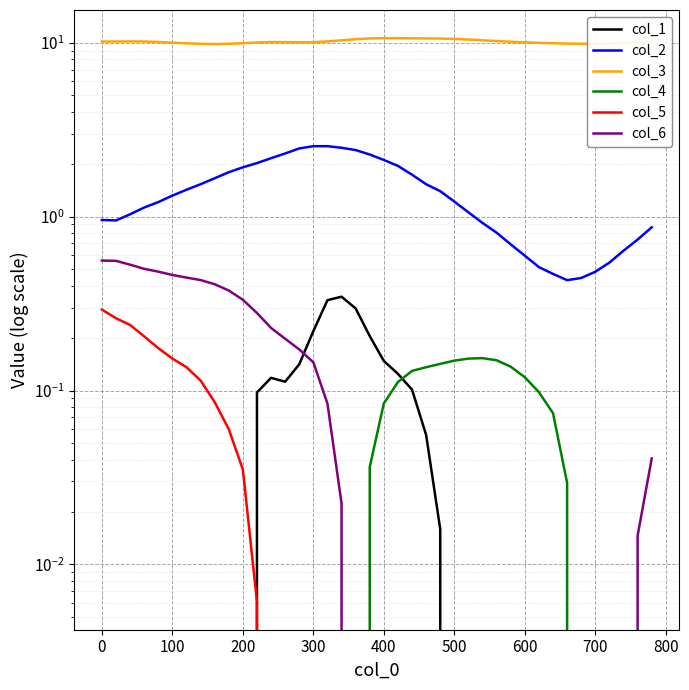

Reading left to right, list all the values displayed in this chart.

col_1: -0.9	-0.7	-0.7	-0.7	-0.6	-0.6	-0.5	-0.4	-0.3	-0.2	-0.0	0.1	0.1	0.1	0.1	0.2	0.3	0.3	0.3	0.2	0.1	0.1	0.1	0.1	0.0	-0.0	-0.1	-0.1	-0.2	-0.2	-0.2	-0.3	-0.3	-0.3	-0.3	-0.3	-0.3	-0.3	-0.3	-0.3
col_2: 1.0	0.9	1.0	1.1	1.2	1.3	1.4	1.5	1.7	1.8	1.9	2.0	2.2	2.3	2.5	2.5	2.5	2.5	2.4	2.3	2.1	2.0	1.7	1.5	1.4	1.2	1.1	0.9	0.8	0.7	0.6	0.5	0.5	0.4	0.4	0.5	0.5	0.6	0.7	0.9
col_3: 10.1	10.1	10.2	10.1	10.1	10.0	9.9	9.8	9.8	9.8	9.9	10.0	10.1	10.1	10.0	10.1	10.2	10.3	10.4	10.6	10.6	10.6	10.6	10.6	10.5	10.5	10.4	10.3	10.2	10.1	10.0	10.0	9.9	9.9	9.8	9.8	9.9	9.9	10.0	10.1
col_4: -0.2	-0.2	-0.2	-0.2	-0.2	-0.1	-0.1	-0.1	-0.2	-0.2	-0.2	-0.2	-0.1	-0.1	-0.1	-0.1	-0.1	-0.0	-0.0	0.0	0.1	0.1	0.1	0.1	0.1	0.1	0.2	0.2	0.1	0.1	0.1	0.1	0.1	0.0	-0.0	-0.1	-0.1	-0.1	-0.2	-0.2
col_5: 0.3	0.3	0.2	0.2	0.2	0.2	0.1	0.1	0.1	0.1	0.0	0.0	-0.0	-0.1	-0.1	-0.2	-0.2	-0.3	-0.3	-0.3	-0.3	-0.3	-0.3	-0.3	-0.3	-0.3	-0.2	-0.2	-0.2	-0.2	-0.2	-0.2	-0.2	-0.1	-0.1	-0.1	-0.1	-0.1	-0.1	-0.1
col_6: 0.6	0.6	0.5	0.5	0.5	0.5	0.4	0.4	0.4	0.4	0.3	0.3	0.2	0.2	0.2	0.1	0.1	0.0	-0.0	-0.1	-0.1	-0.1	-0.2	-0.2	-0.2	-0.2	-0.2	-0.2	-0.2	-0.2	-0.2	-0.2	-0.1	-0.1	-0.1	-0.1	-0.0	-0.0	0.0	0.0